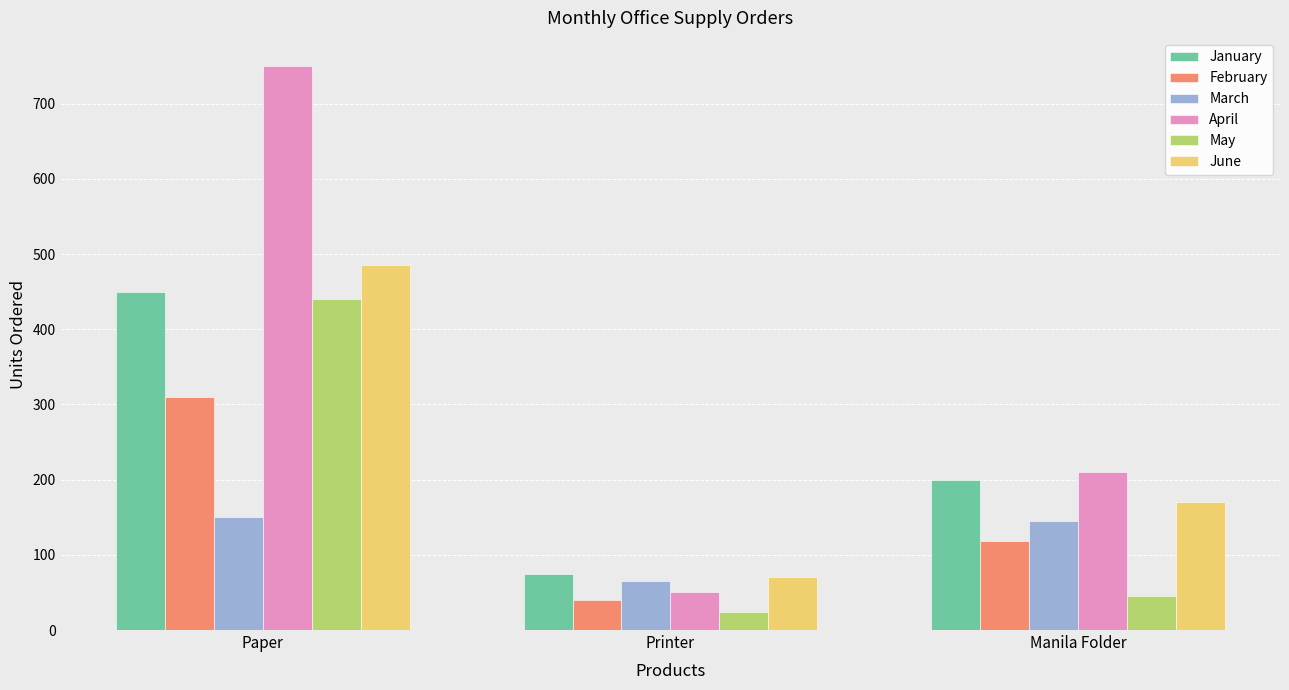

What are all the series names shown in the legend?

January, February, March, April, May, June